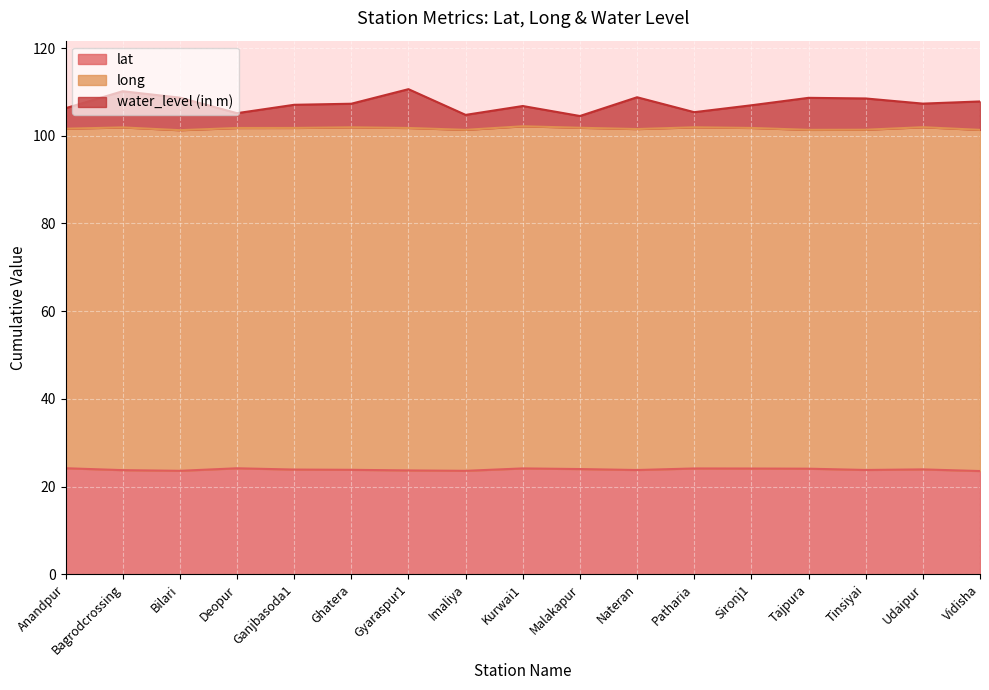

At which category is the sum across all series the highest?

Gyaraspur1